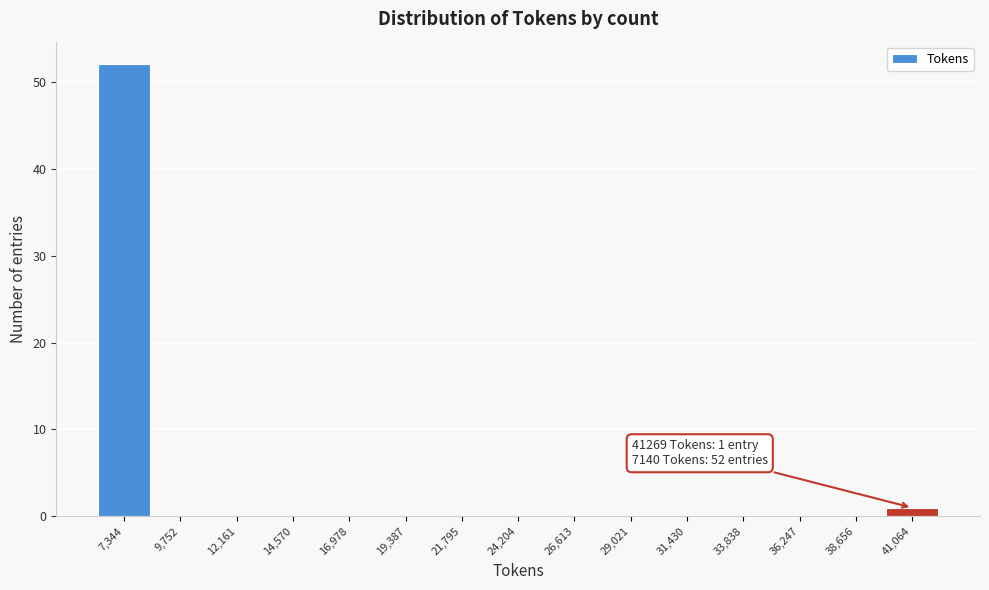

Which range on the x-axis has the tallest bar?

6000 to 8500